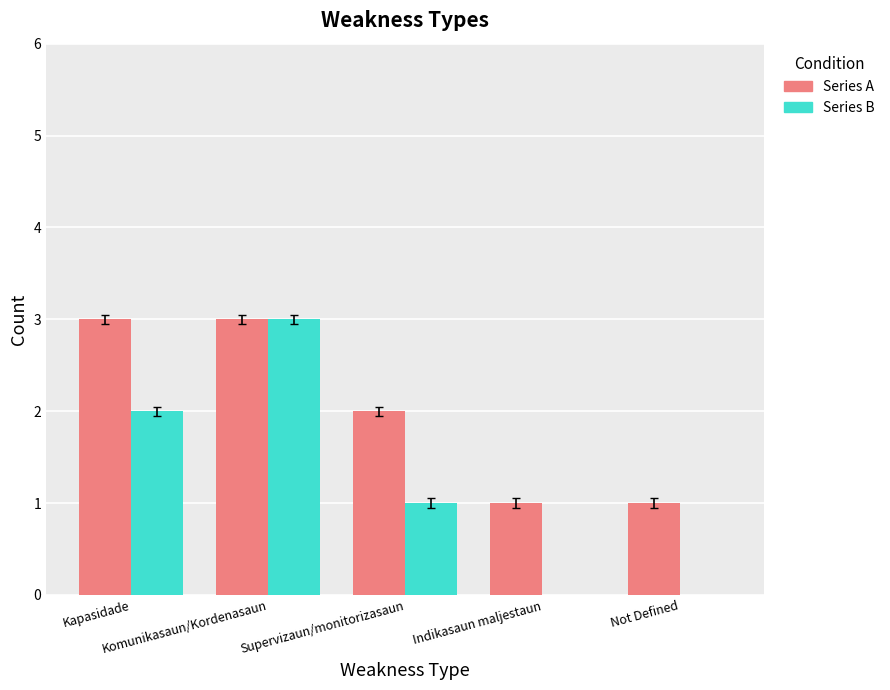

What is the sum of all Series B values?

6